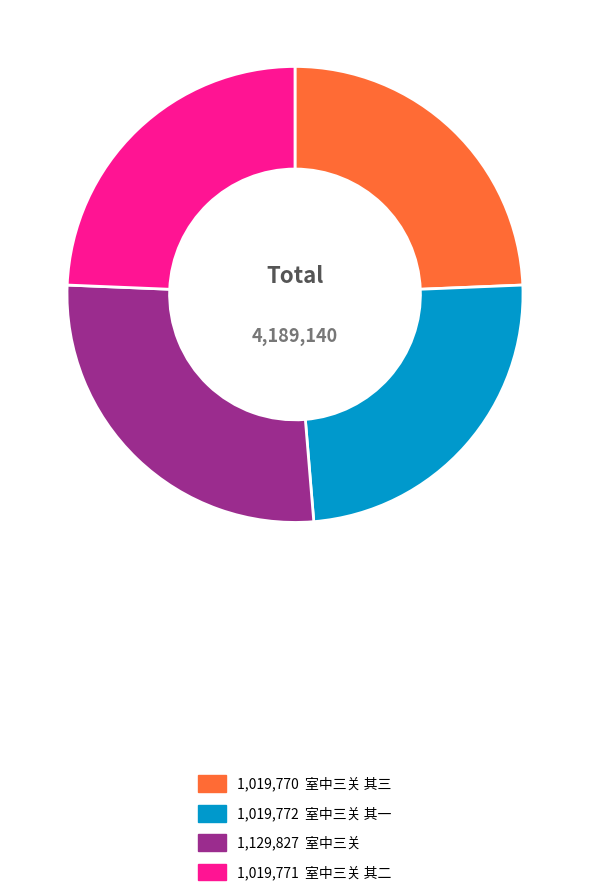

Is there any slice that represents more than half of the pie?

No